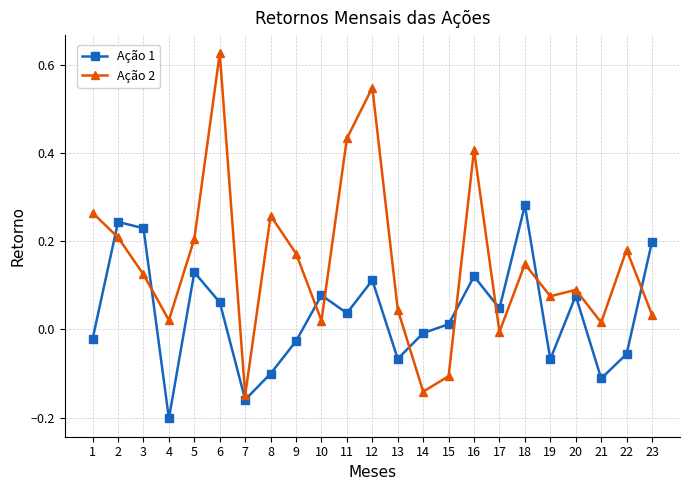

What are all the series names shown in the legend?

Ação 1, Ação 2